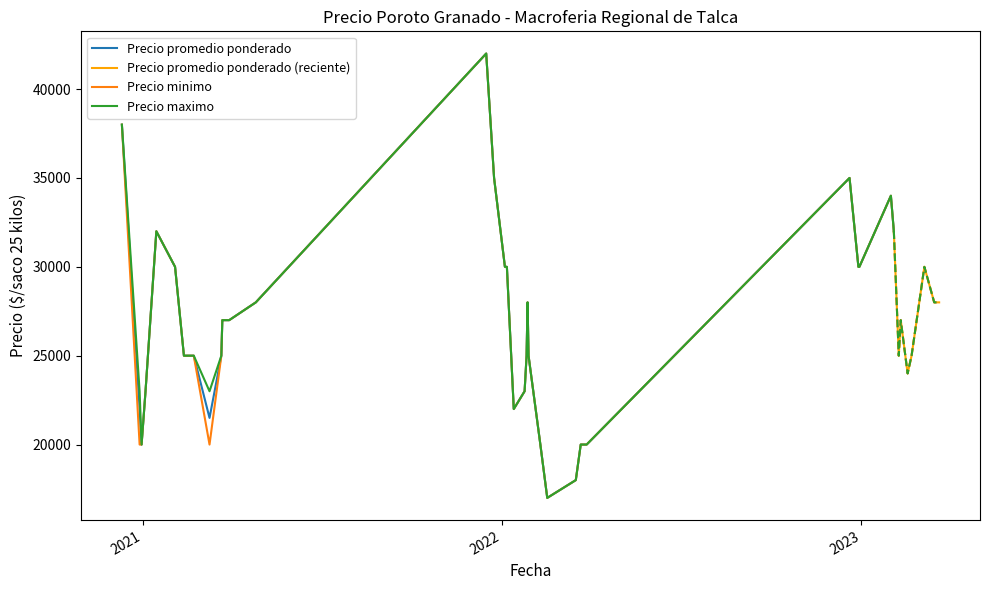

What is the greatest value displayed?

42000